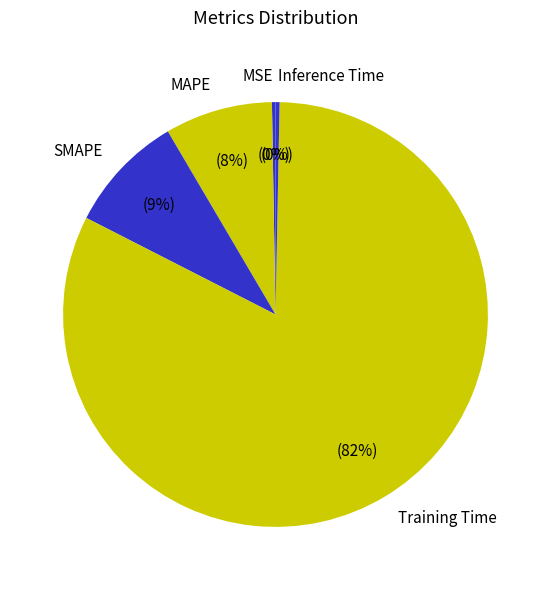

To the nearest percent, what percentage of the pie is MAPE?

8%